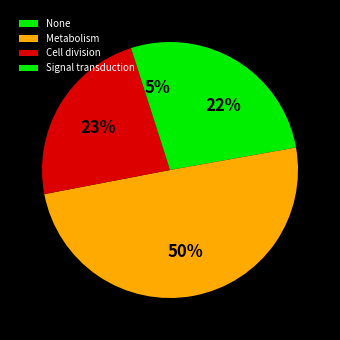

Which slice is the largest?

Metabolism